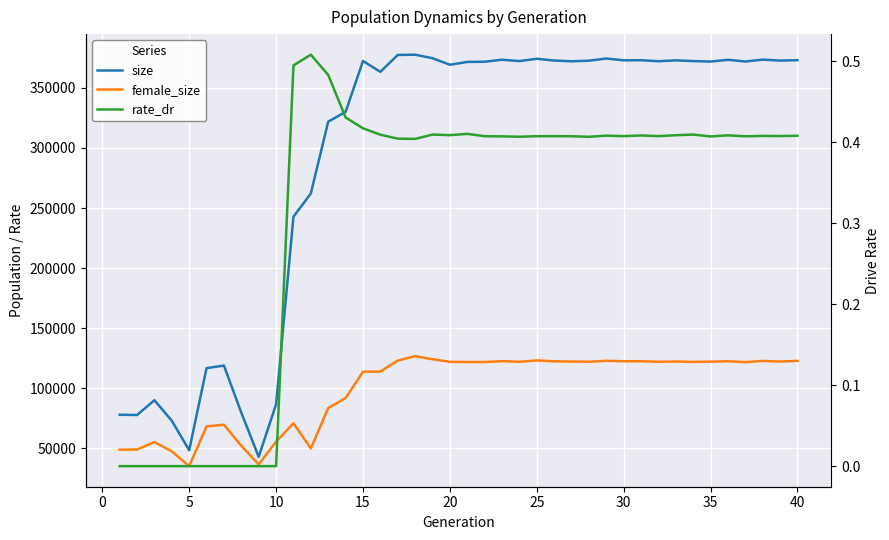

The value of rate_dr at 20 is 0.6. True or false?

False